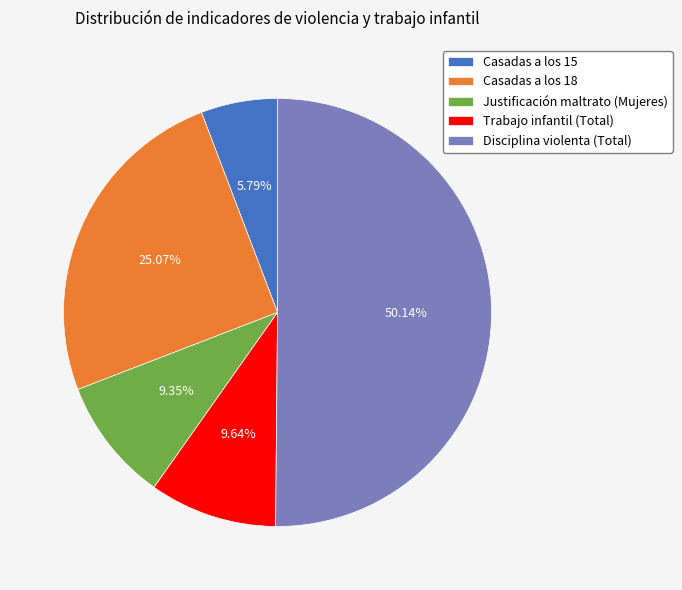

Which category accounts for the majority?

Disciplina violenta (Total)